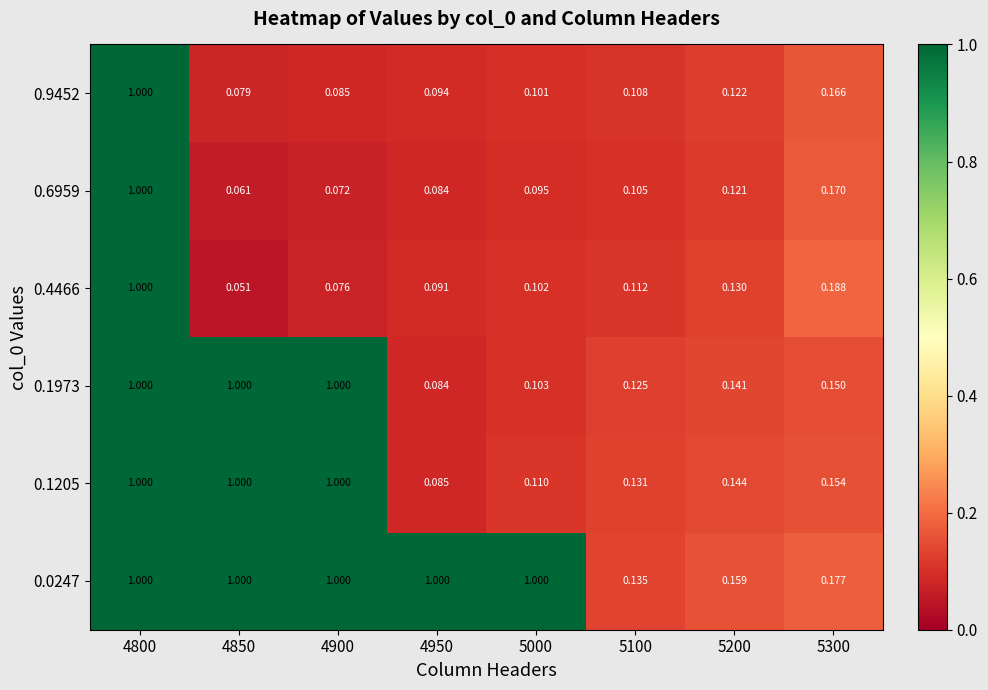

Is the value of 0.1973 at 4800 greater than the value of 0.4466 at 4900?

Yes